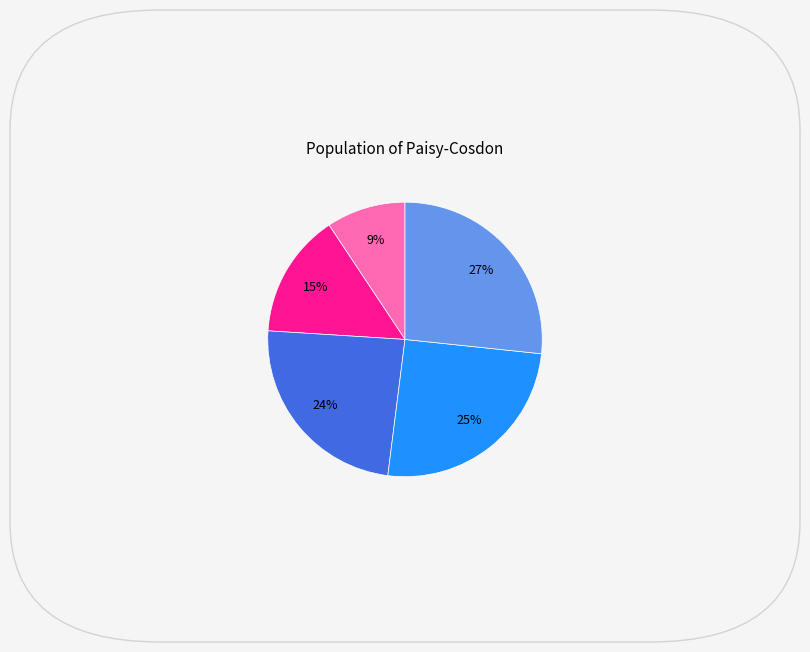

How many segments does this pie chart have?

5